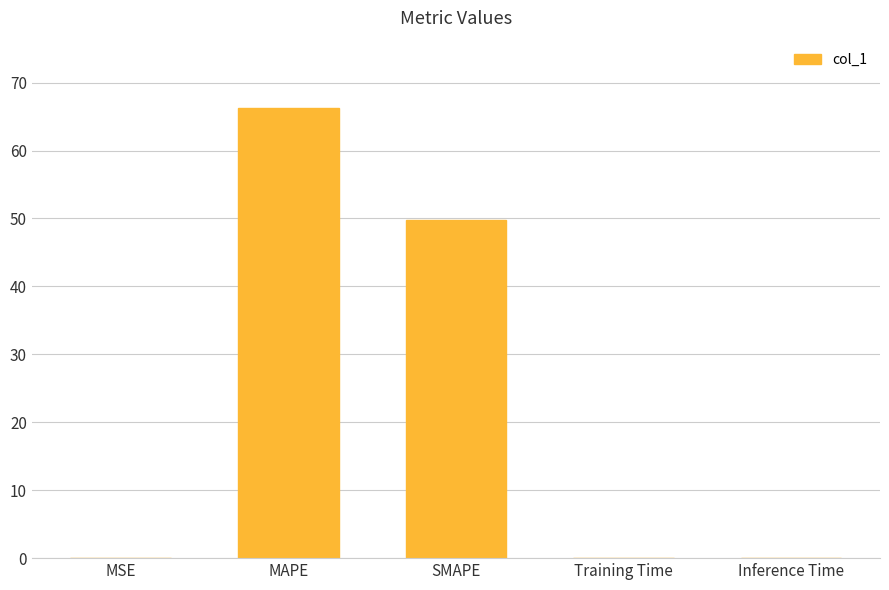

What is the sum of all values?

116.2